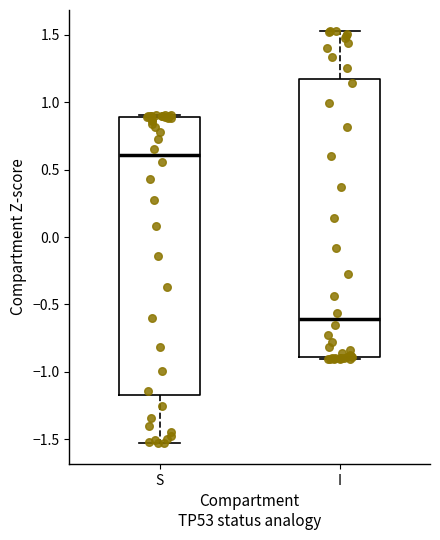

Which box's median line is the highest?

S